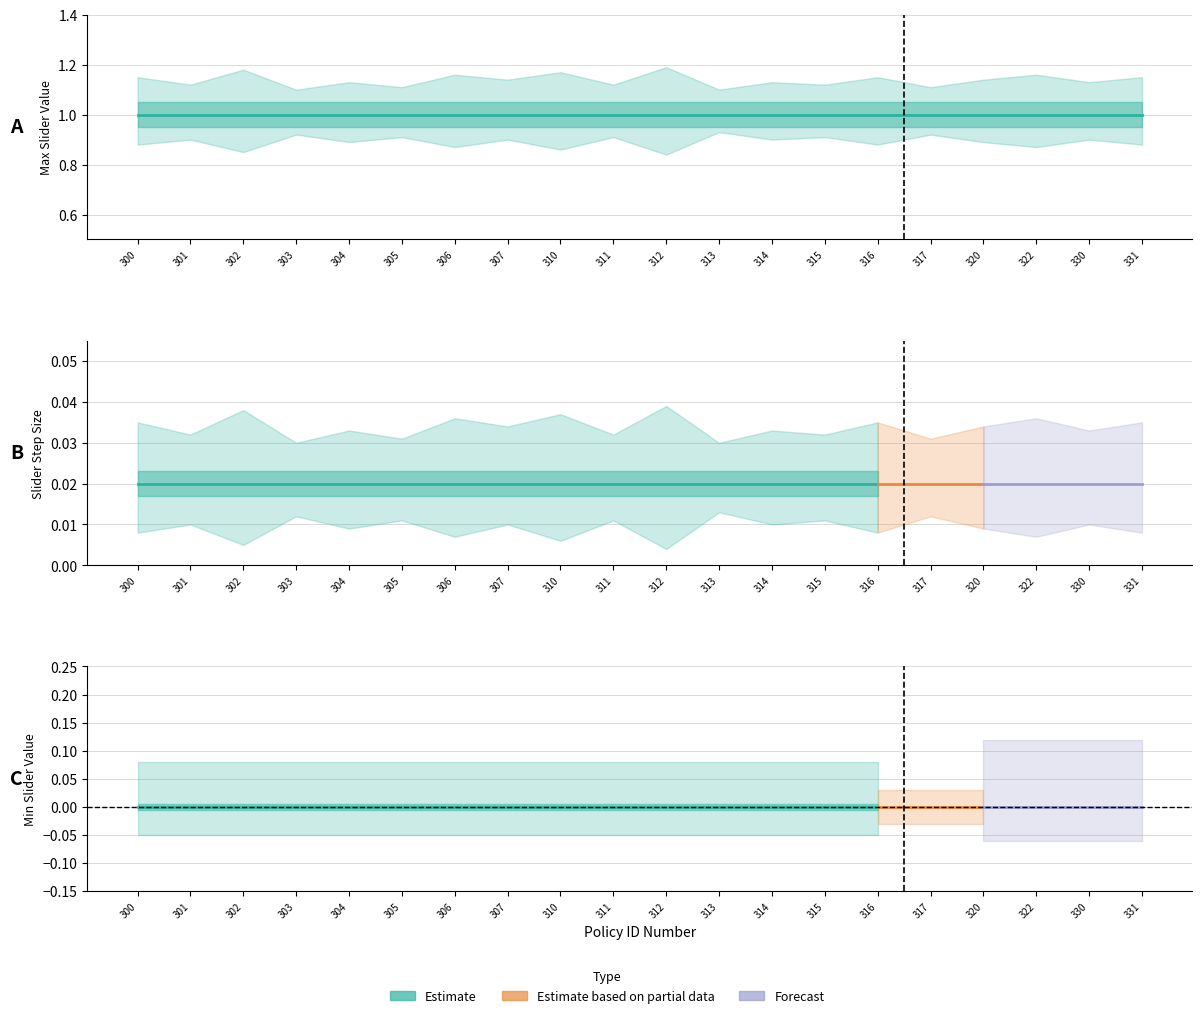

What is the spread (max minus min) of values at 322?

1.0